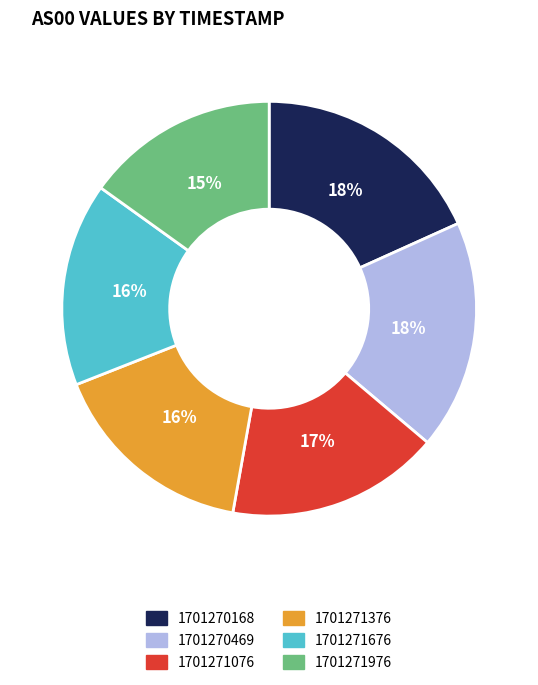

Count the number of slices in the pie.

6